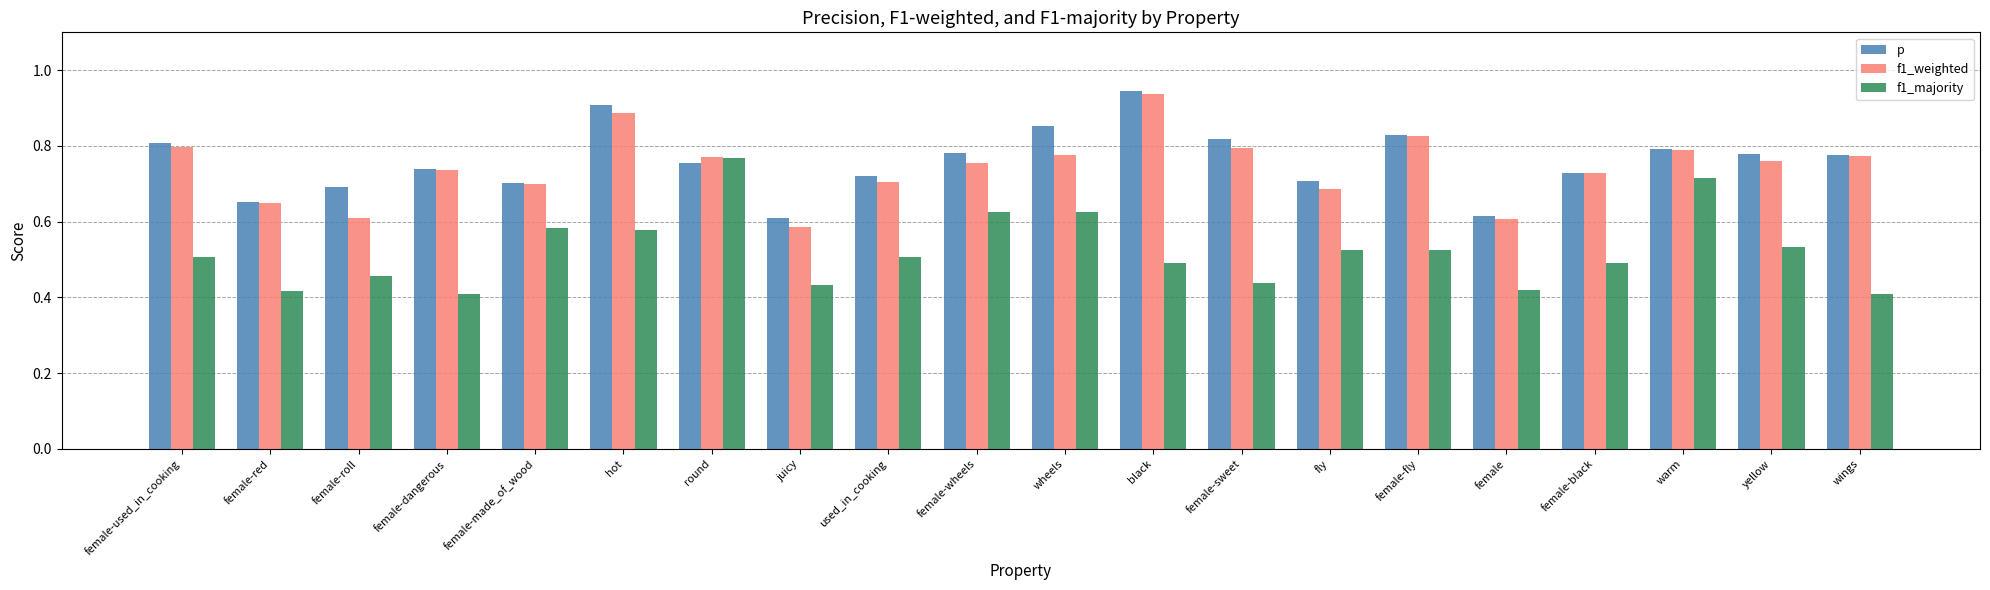

Is the value of f1_majority at yellow greater than the value of p at round?

No